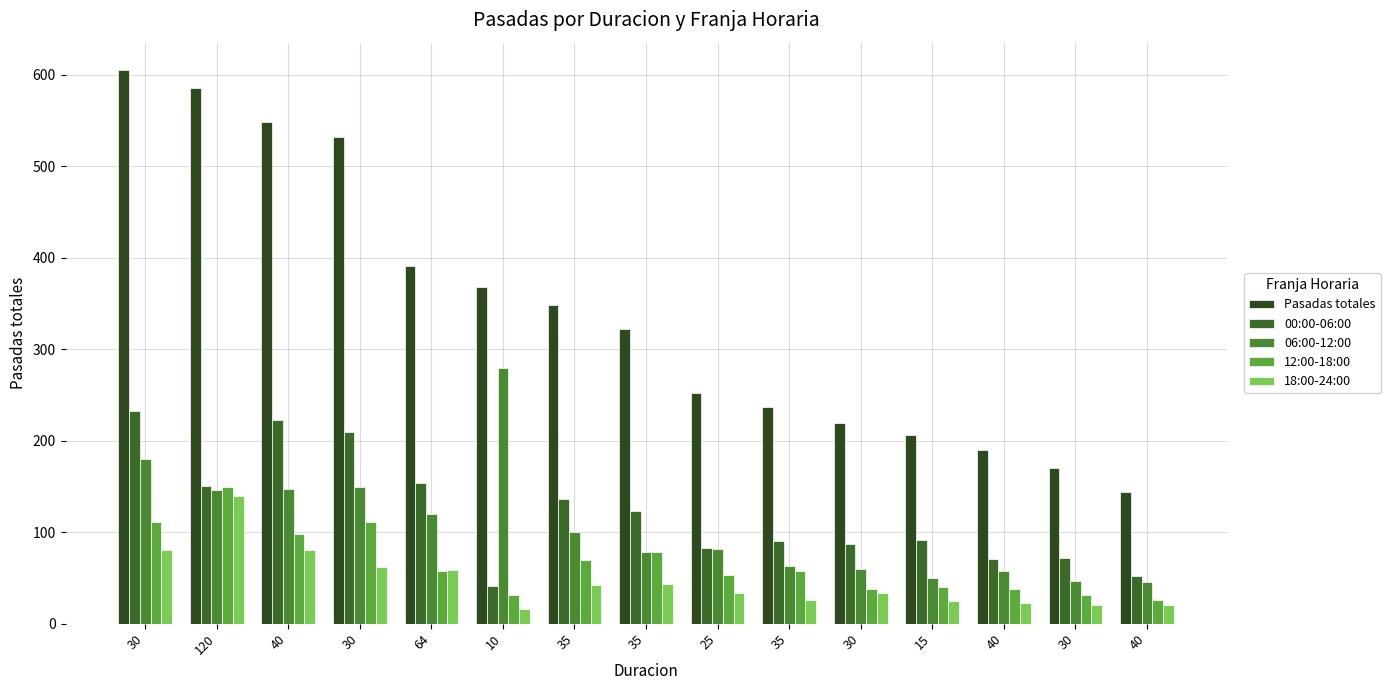

At which label does Pasadas totales reach its minimum?

40